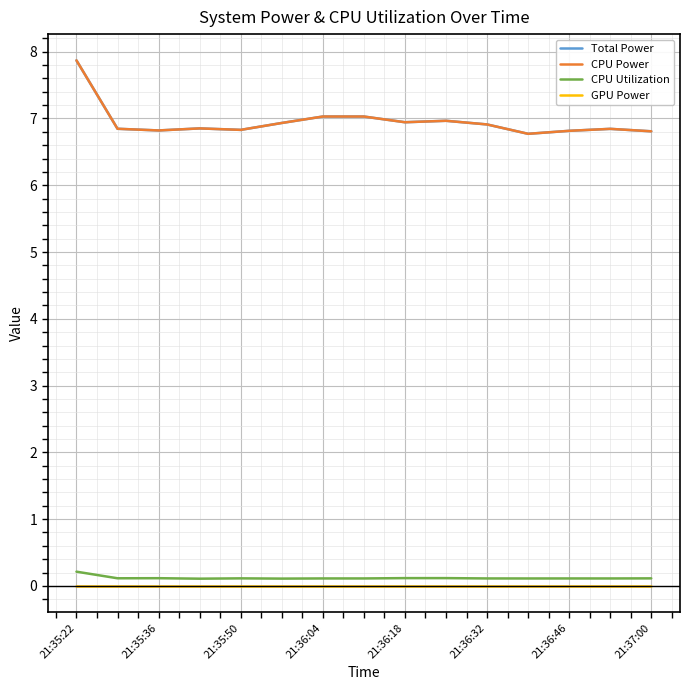

At which category does the chart reach its peak across all series?

21:35:22